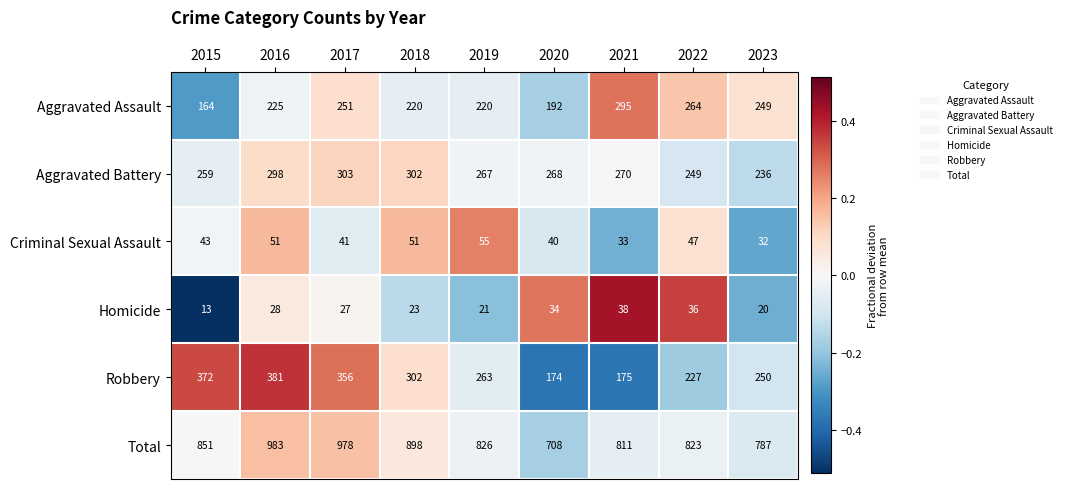

Which series changed the most between 2015 and 2020?

Robbery